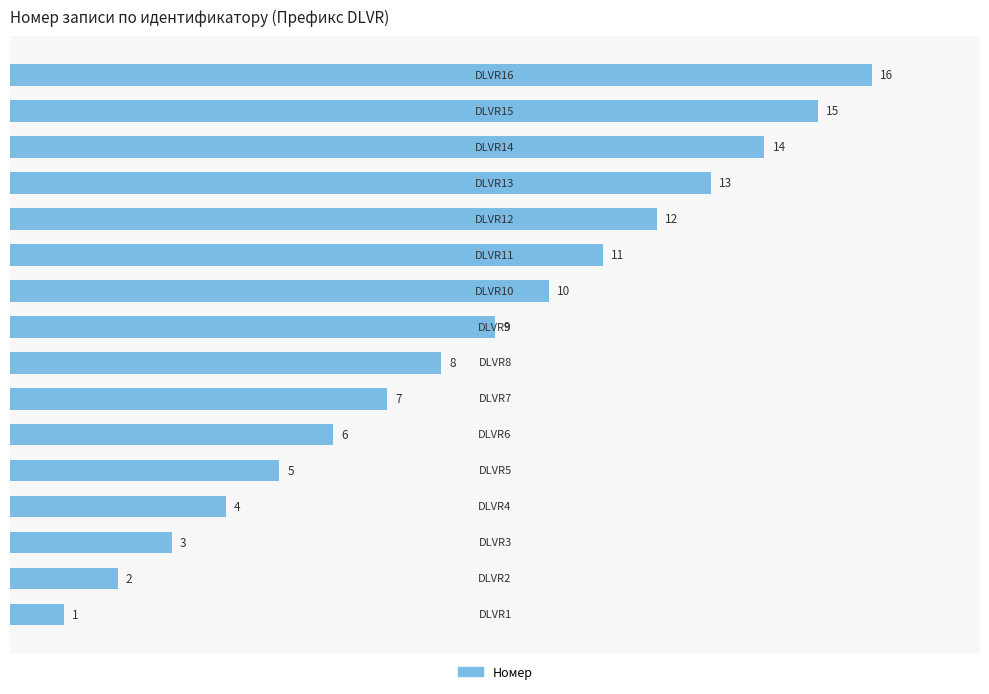

What is the greatest value displayed?

16